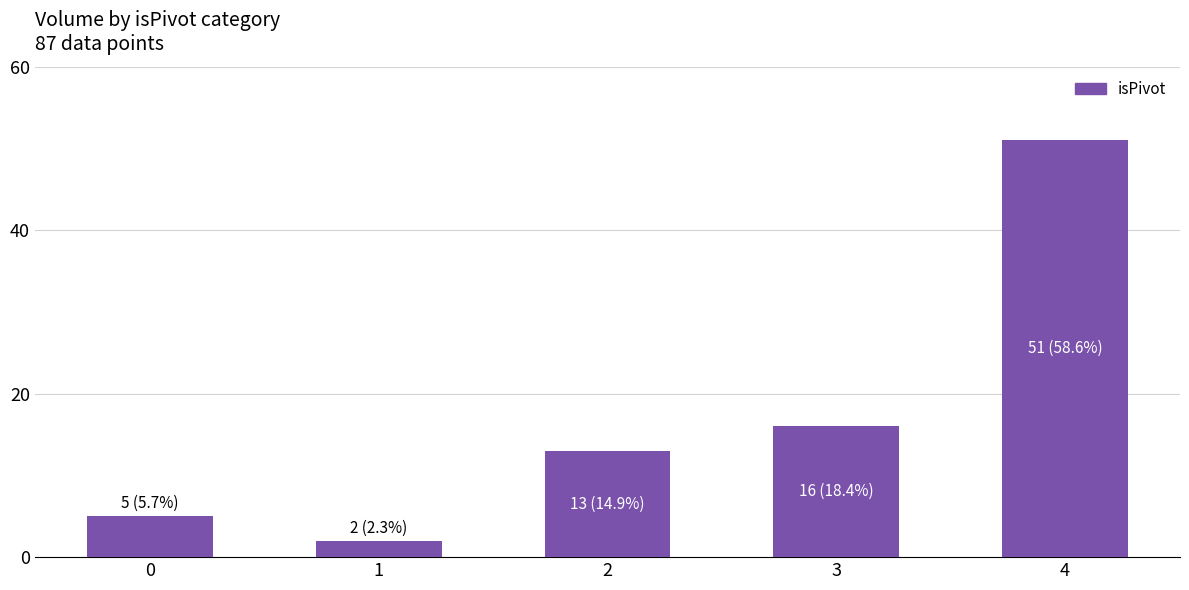

Count the number of categories in the chart.

5